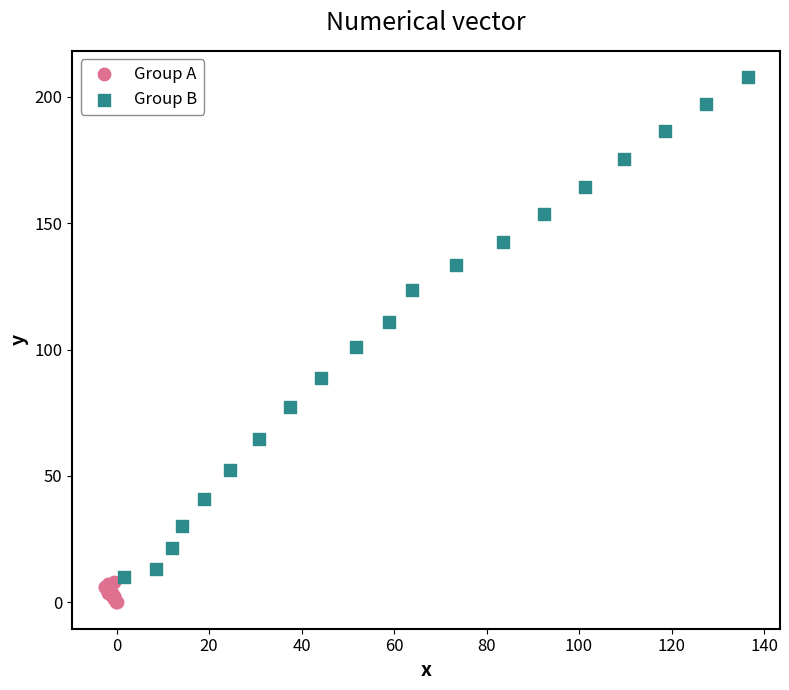

What are all the series names shown in the legend?

Group A, Group B